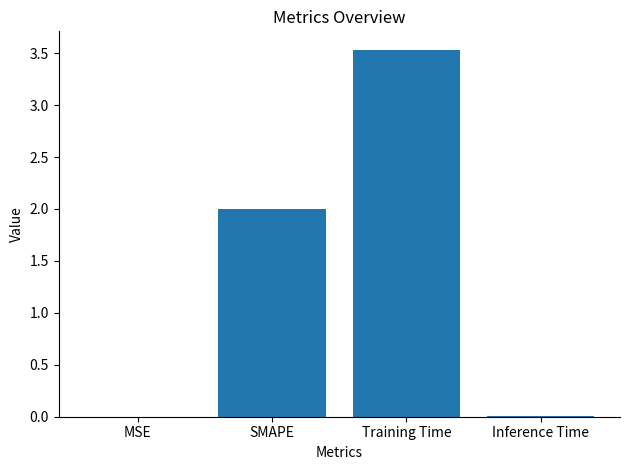

What is the maximum value shown in the chart?

3.5